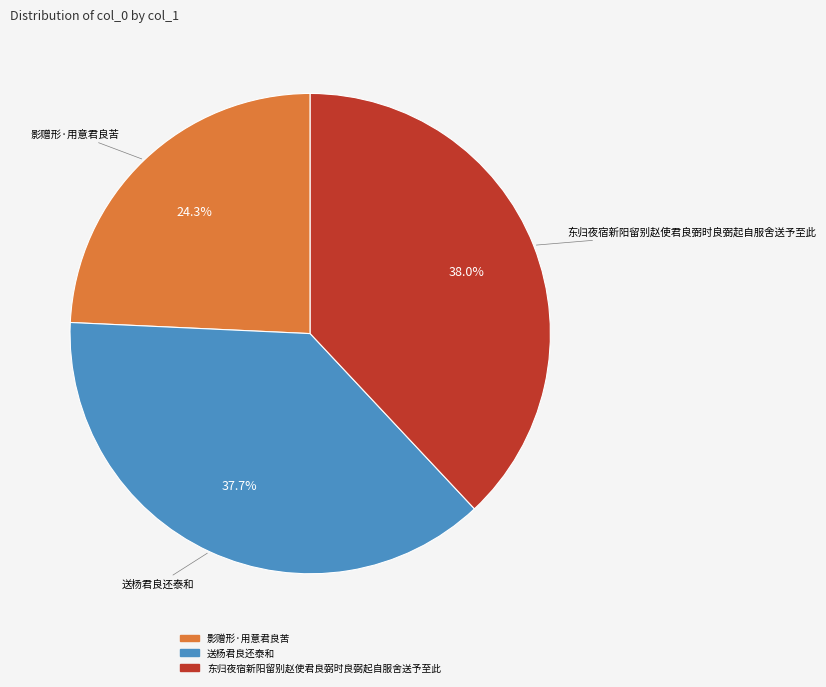

Does 东归夜宿新阳留别赵使君良弼时良弼起自服舍送予至此 represent more than half of the total?

No